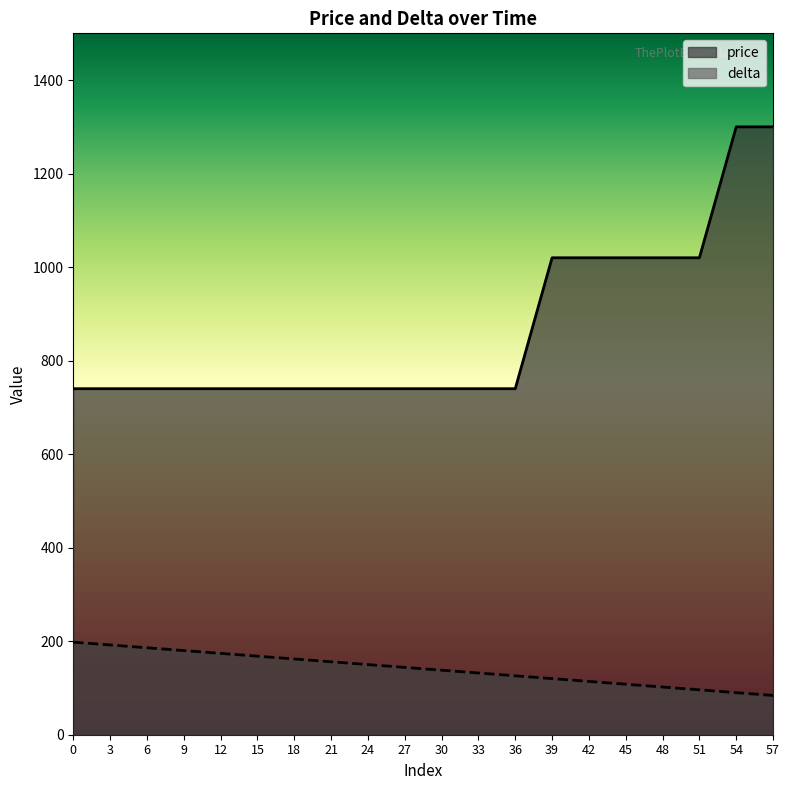

At 21, list the series in order from largest to smallest.

price, delta